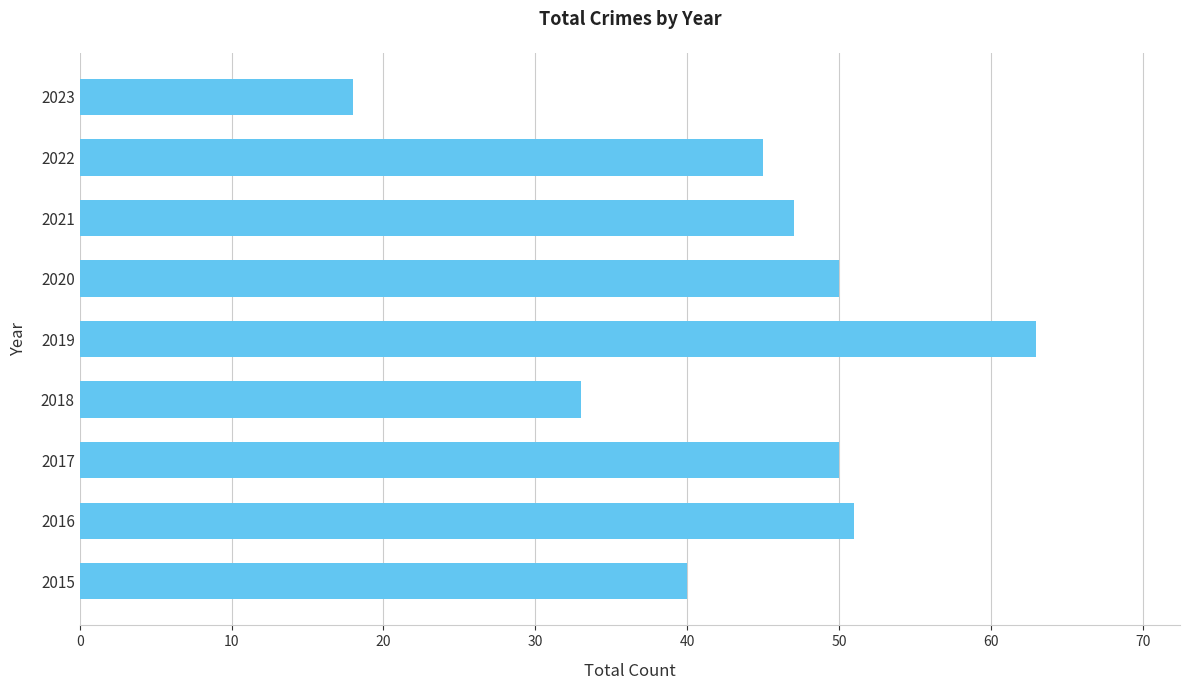

The value at 2019 is 109. True or false?

False